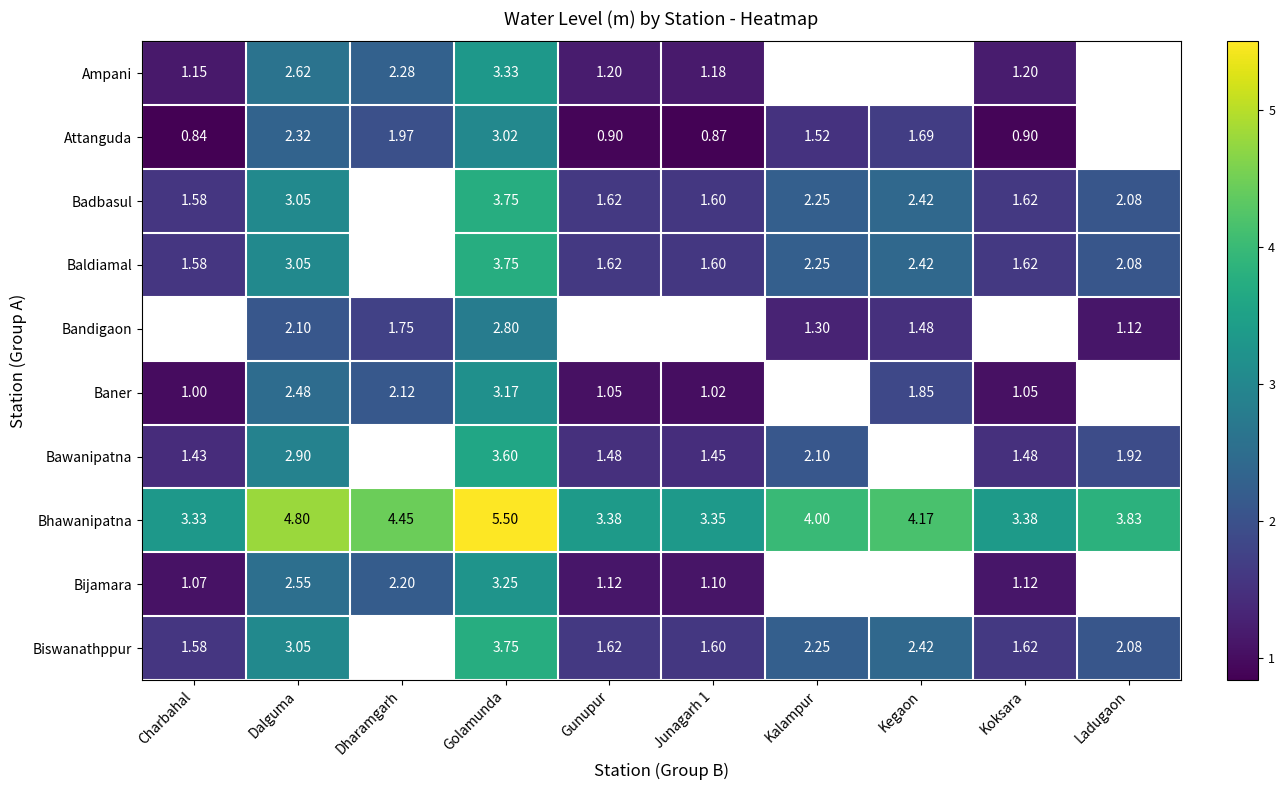

Where is Bhawanipatna nearest to the value 4?

Kalampur